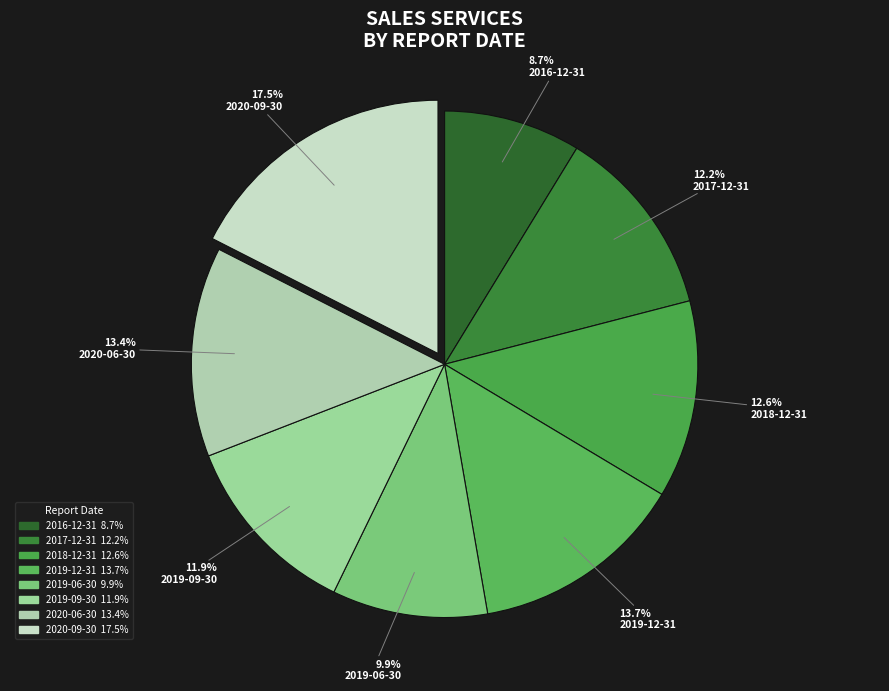

Which has a higher value, 2018-12-31 or 2017-12-31?

2018-12-31